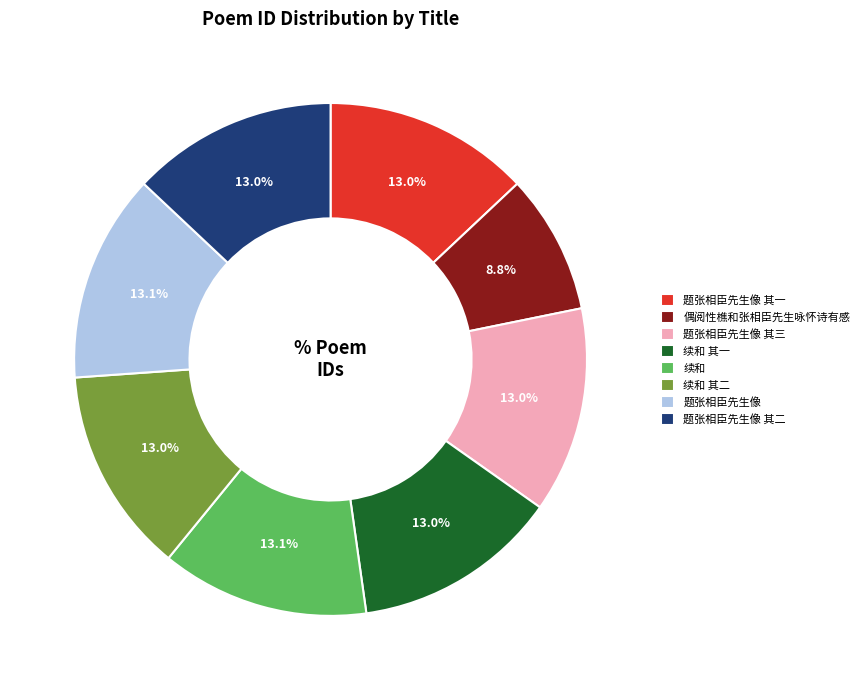

How many segments does this pie chart have?

8